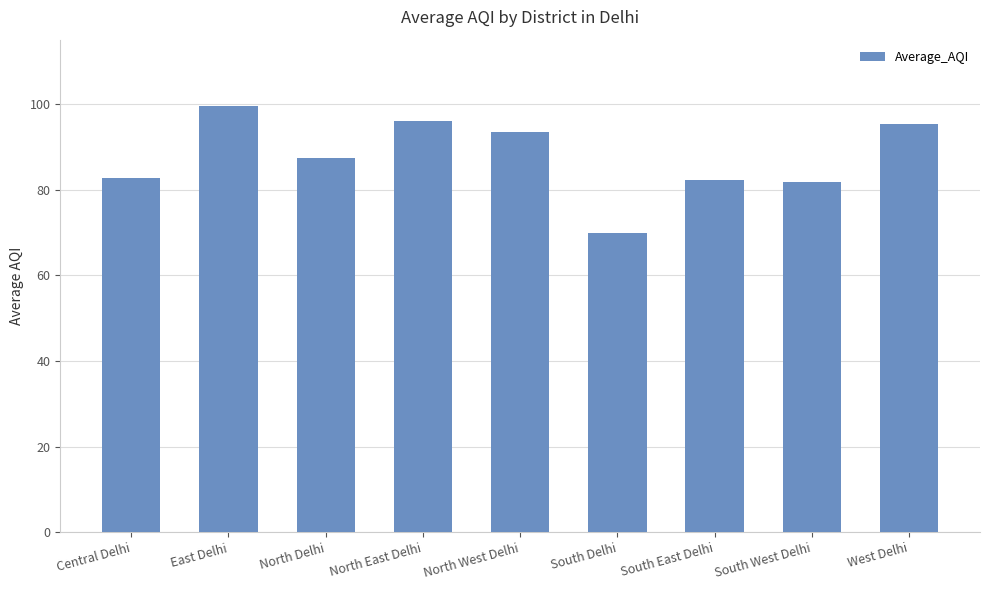

What is the difference between the maximum and minimum values?

29.7